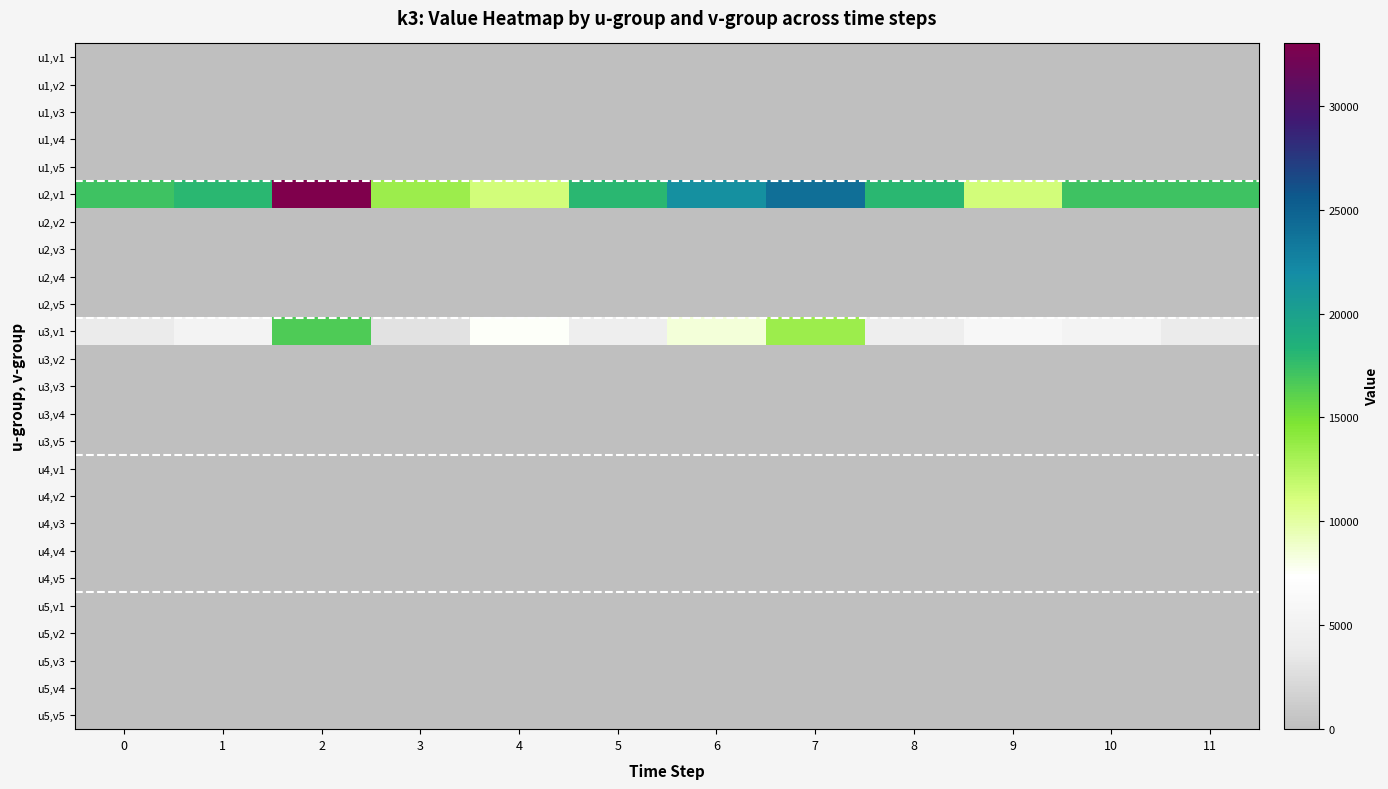

Reading right to left, extract all data points from this chart.

u1,v1: 11=0	10=0	9=0	8=0	7=0	6=0	5=0	4=0	3=0	2=0	1=0	0=0
u1,v2: 11=0	10=0	9=0	8=0	7=0	6=0	5=0	4=0	3=0	2=0	1=0	0=0
u1,v3: 11=0	10=0	9=0	8=0	7=0	6=0	5=0	4=0	3=0	2=0	1=0	0=0
u1,v4: 11=0	10=0	9=0	8=0	7=0	6=0	5=0	4=0	3=0	2=0	1=0	0=0
u1,v5: 11=0	10=0	9=0	8=0	7=0	6=0	5=0	4=0	3=0	2=0	1=0	0=0
u2,v1: 11=17250	10=17250	9=11250	8=18000	7=24000	6=21550	5=18000	4=11250	3=13500	2=33000	1=18000	0=17250
u2,v2: 11=0	10=0	9=0	8=0	7=0	6=0	5=0	4=0	3=0	2=0	1=0	0=0
u2,v3: 11=0	10=0	9=0	8=0	7=0	6=0	5=0	4=0	3=0	2=0	1=0	0=0
u2,v4: 11=0	10=0	9=0	8=0	7=0	6=0	5=0	4=0	3=0	2=0	1=0	0=0
u2,v5: 11=0	10=0	9=0	8=0	7=0	6=0	5=0	4=0	3=0	2=0	1=0	0=0
u3,v1: 11=3750	10=5250	9=6000	8=4500	7=13500	6=8450	5=4500	4=7500	3=3000	2=16500	1=5250	0=3750
u3,v2: 11=0	10=0	9=0	8=0	7=0	6=0	5=0	4=0	3=0	2=0	1=0	0=0
u3,v3: 11=0	10=0	9=0	8=0	7=0	6=0	5=0	4=0	3=0	2=0	1=0	0=0
u3,v4: 11=0	10=0	9=0	8=0	7=0	6=0	5=0	4=0	3=0	2=0	1=0	0=0
u3,v5: 11=0	10=0	9=0	8=0	7=0	6=0	5=0	4=0	3=0	2=0	1=0	0=0
u4,v1: 11=0	10=0	9=0	8=0	7=0	6=0	5=0	4=0	3=0	2=0	1=0	0=0
u4,v2: 11=0	10=0	9=0	8=0	7=0	6=0	5=0	4=0	3=0	2=0	1=0	0=0
u4,v3: 11=0	10=0	9=0	8=0	7=0	6=0	5=0	4=0	3=0	2=0	1=0	0=0
u4,v4: 11=0	10=0	9=0	8=0	7=0	6=0	5=0	4=0	3=0	2=0	1=0	0=0
u4,v5: 11=0	10=0	9=0	8=0	7=0	6=0	5=0	4=0	3=0	2=0	1=0	0=0
u5,v1: 11=0	10=0	9=0	8=0	7=0	6=0	5=0	4=0	3=0	2=0	1=0	0=0
u5,v2: 11=0	10=0	9=0	8=0	7=0	6=0	5=0	4=0	3=0	2=0	1=0	0=0
u5,v3: 11=0	10=0	9=0	8=0	7=0	6=0	5=0	4=0	3=0	2=0	1=0	0=0
u5,v4: 11=0	10=0	9=0	8=0	7=0	6=0	5=0	4=0	3=0	2=0	1=0	0=0
u5,v5: 11=0	10=0	9=0	8=0	7=0	6=0	5=0	4=0	3=0	2=0	1=0	0=0